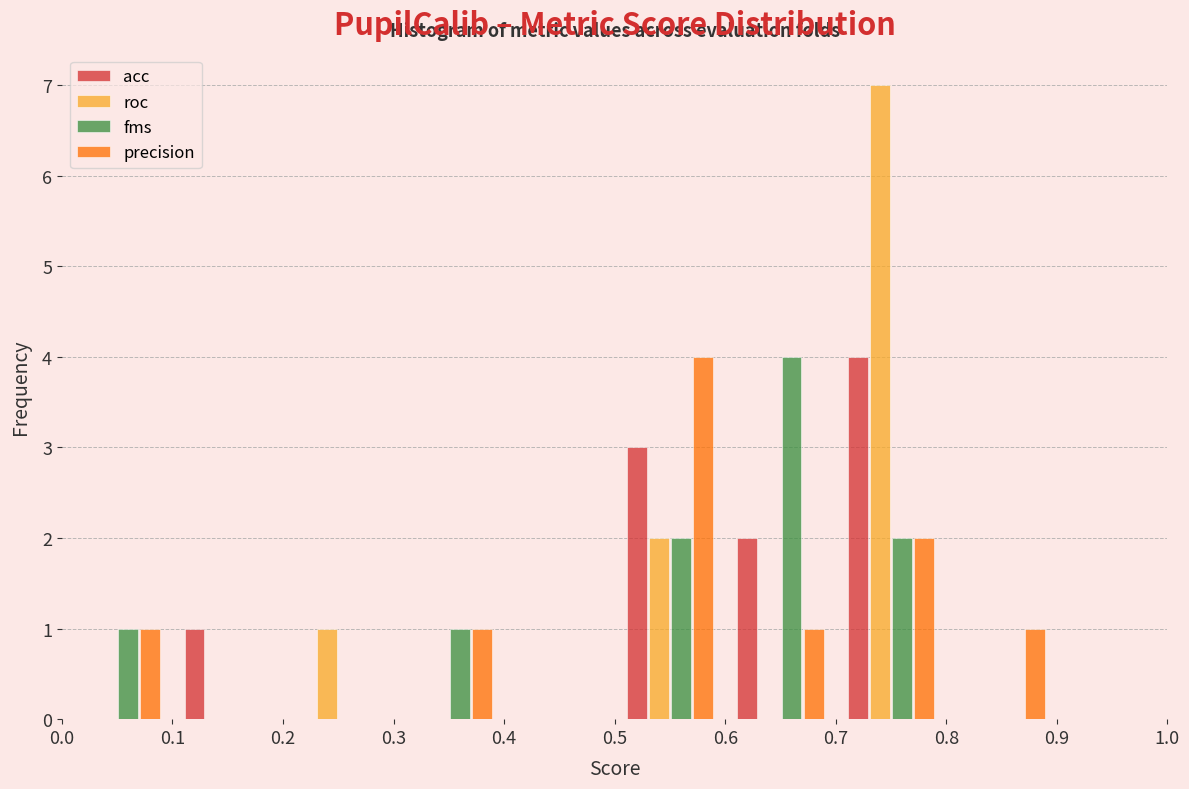

Reading left to right, transcribe this chart: for each range on the x-axis, give the height of each series' bar. The values are not printed on the chart, so give them approximately, as read against the axis.

0.0 to 0.1: acc=0	roc=0	fms=1	precision=1
0.1 to 0.2: acc=1	roc=0	fms=0	precision=0
0.2 to 0.3: acc=0	roc=1	fms=0	precision=0
0.3 to 0.4: acc=0	roc=0	fms=1	precision=1
0.4 to 0.5: acc=0	roc=0	fms=0	precision=0
0.5 to 0.6: acc=3	roc=2	fms=2	precision=4
0.6 to 0.7: acc=2	roc=0	fms=4	precision=1
0.7 to 0.8: acc=4	roc=7	fms=2	precision=2
0.8 to 0.9: acc=0	roc=0	fms=0	precision=1
0.9 to 1.0: acc=0	roc=0	fms=0	precision=0